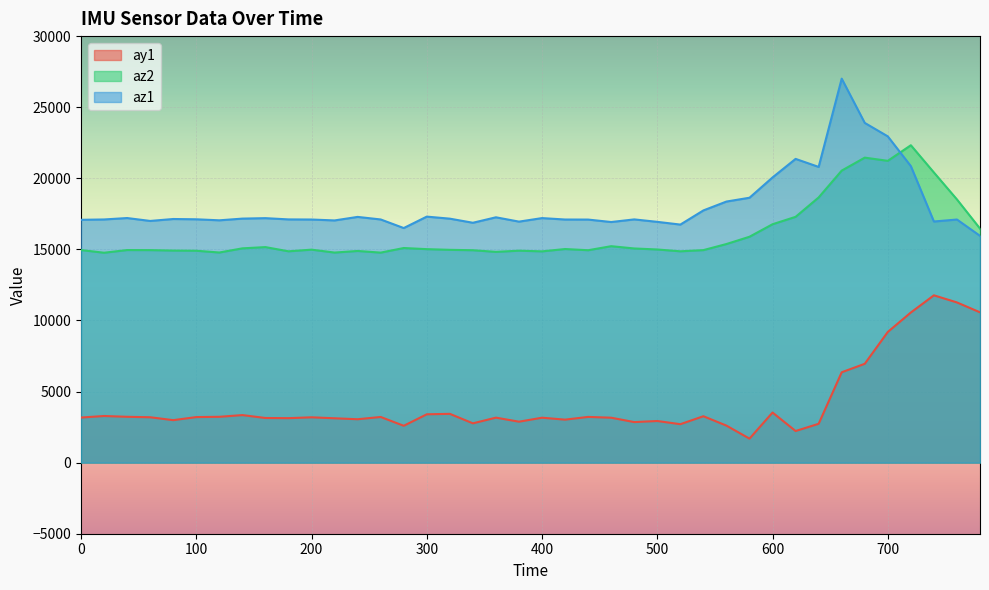

What value does the ay1 series have at 160?

3140